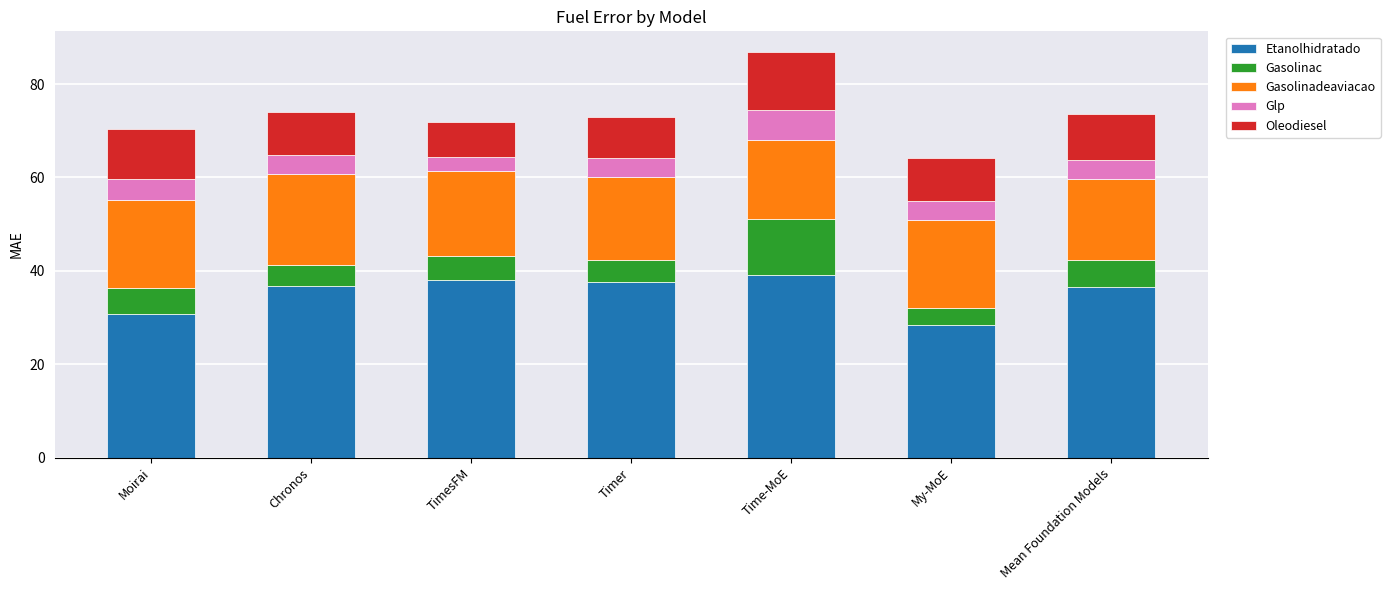

What is the sum of all Etanolhidratado values?

247.4